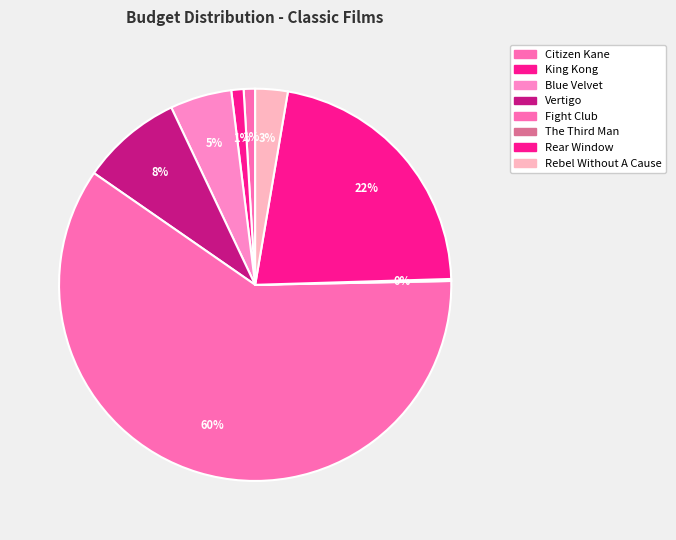

To the nearest percent, what is the average slice percentage?

12%